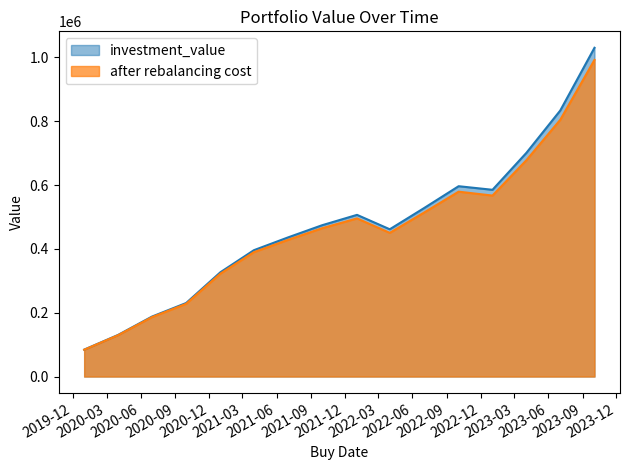

Is it true that investment_value equals 461513.6 at 2022-04-01?

True